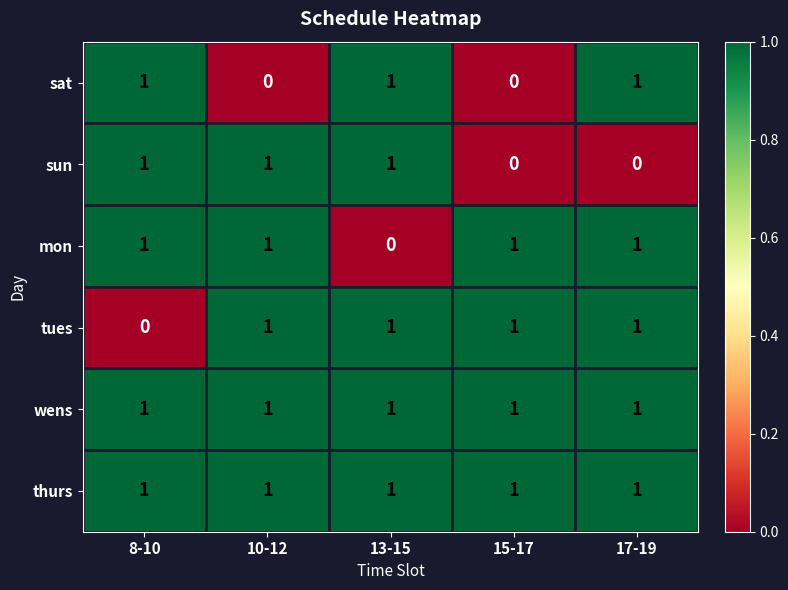

At how many categories does at least one series exceed 0?

5